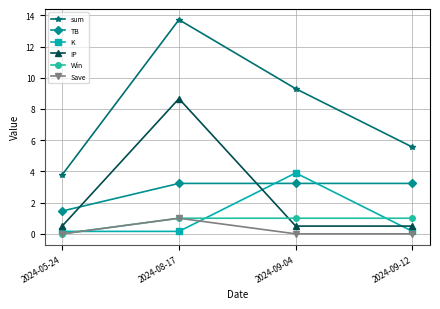

List the labels in order of sum value, smallest first.

2024-05-24, 2024-09-12, 2024-09-04, 2024-08-17